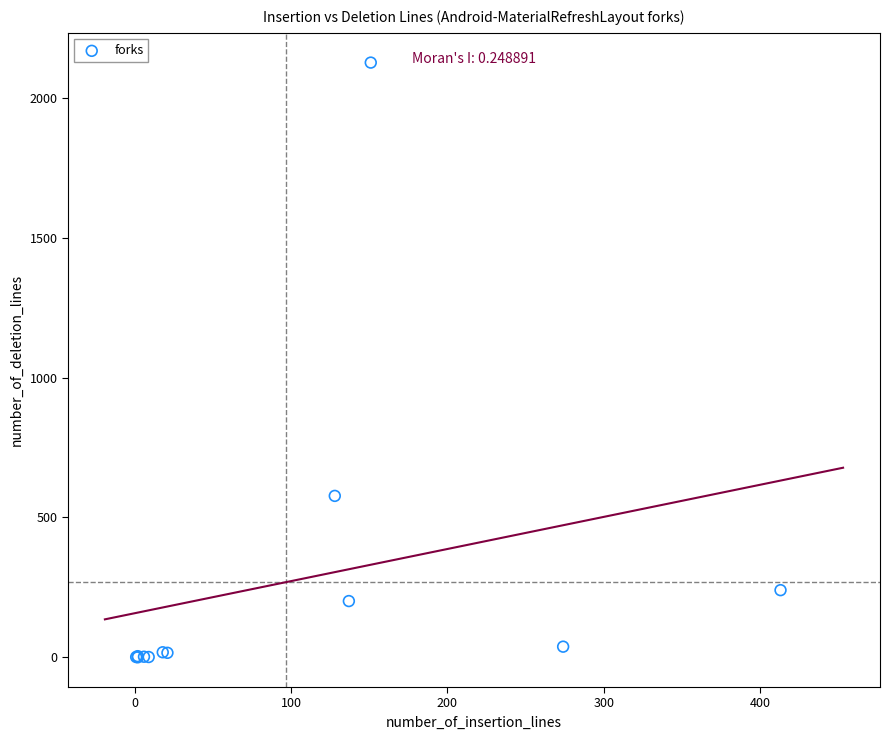

What Y value in the scatter plot is closest to 1063?

577